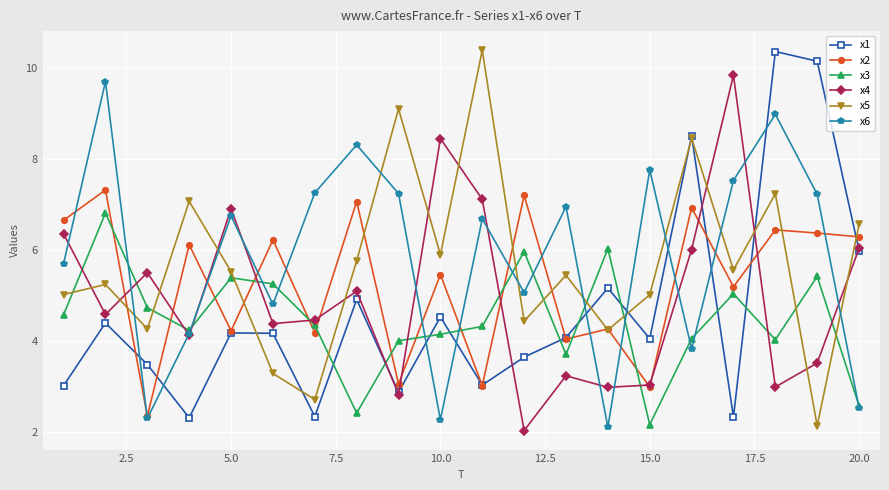

True or false: x3 and x1 intersect in this chart.

True